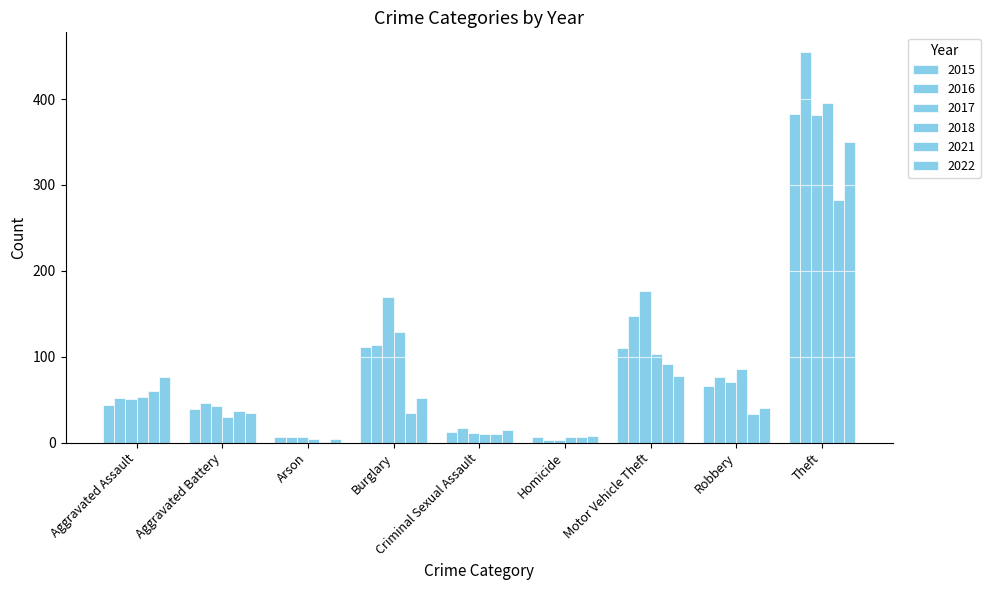

Count the number of categories in the chart.

9